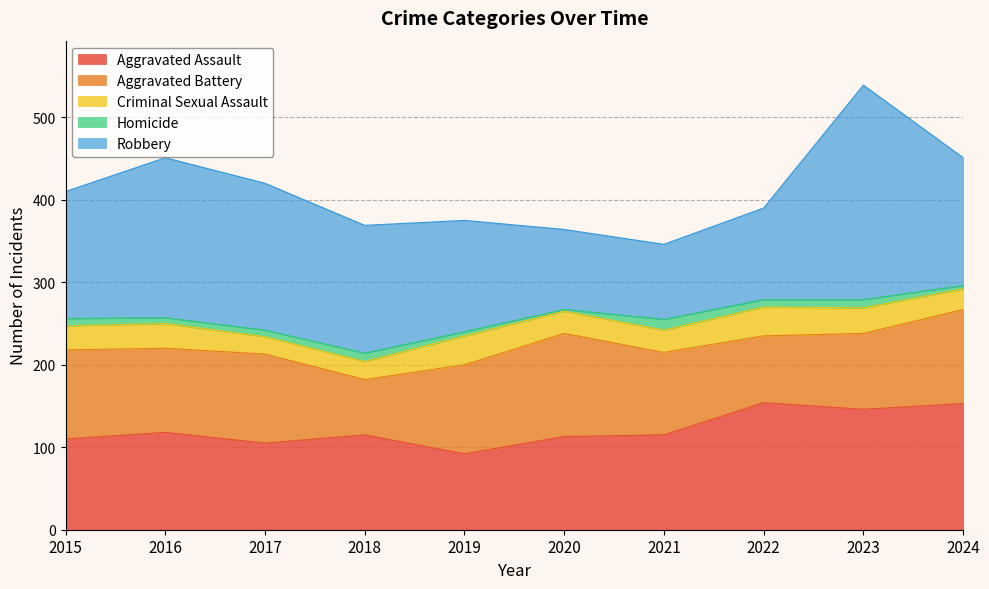

How many data points does each series have?

10